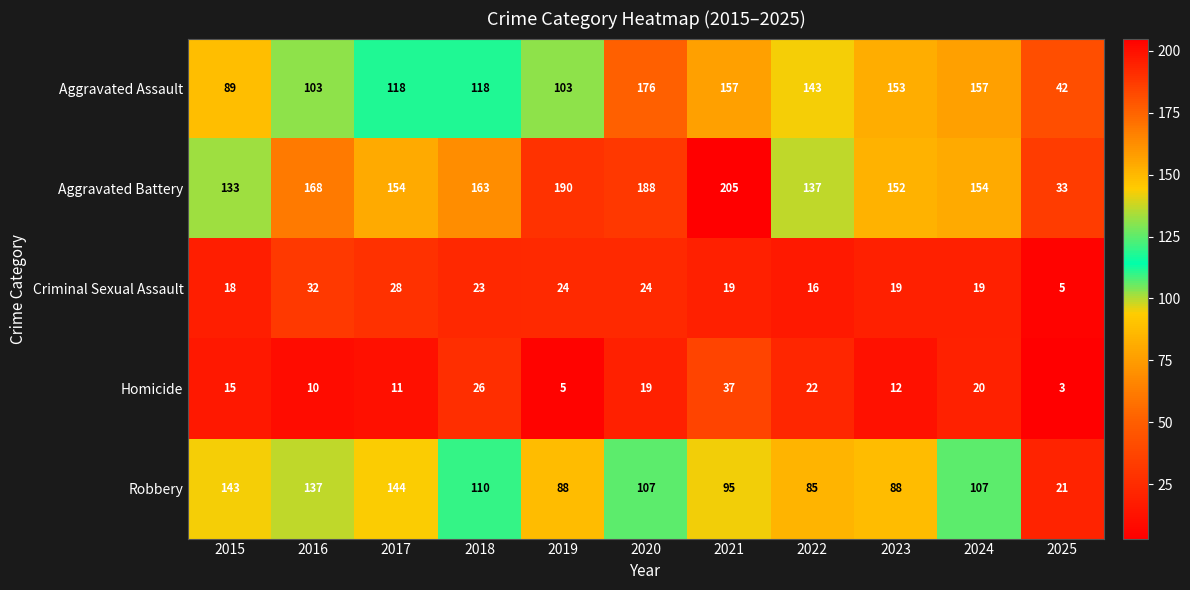

What is the difference between the highest and lowest values at 2024?

138